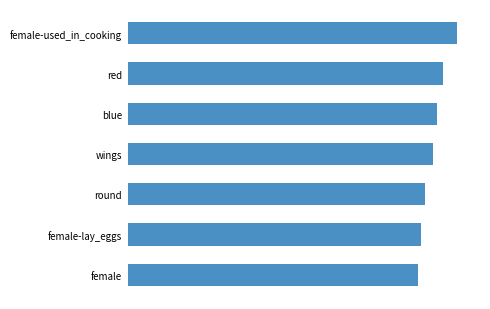

At which label is the value closest to 0?

female